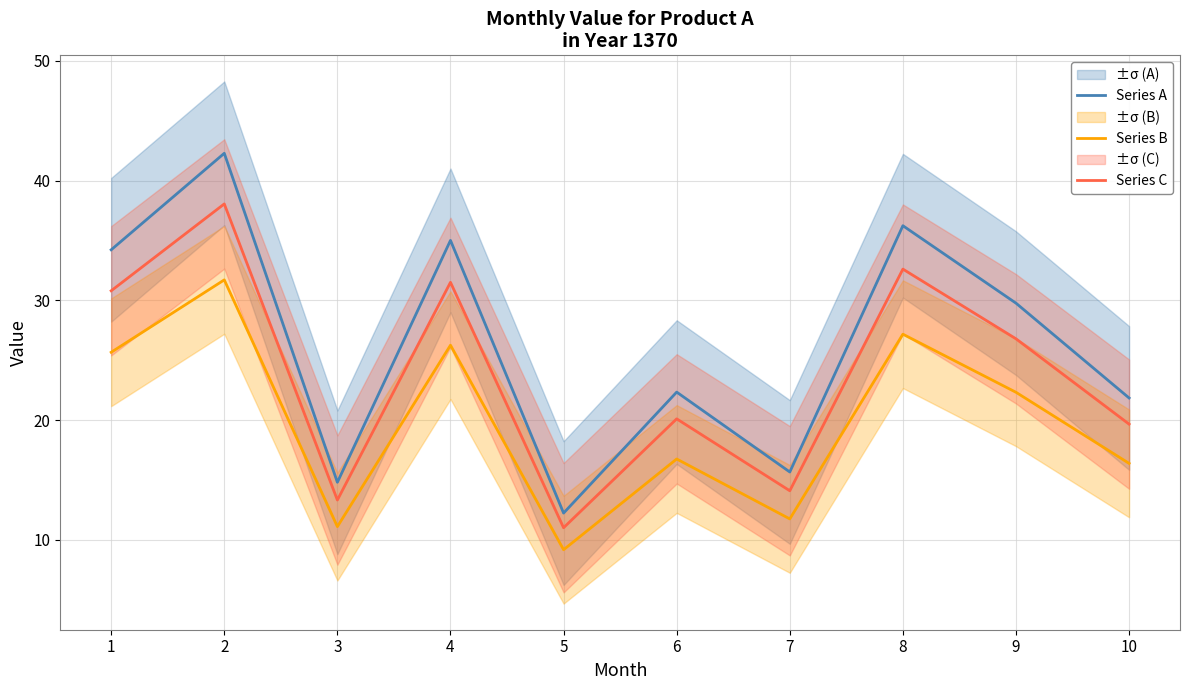

List the series in order of their peak value, lowest first.

Series B, Series C, Series A